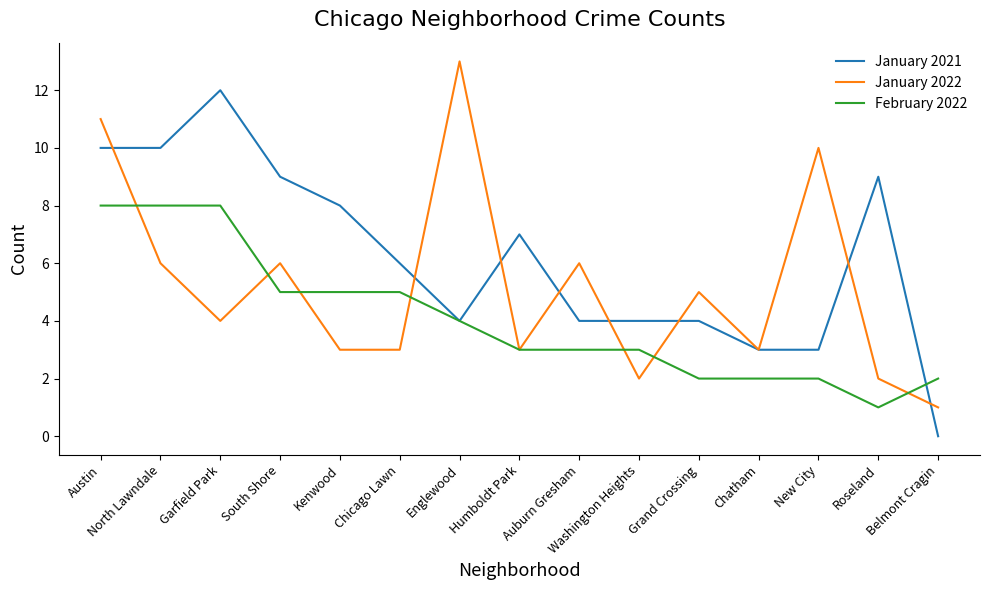

What is the total value across all series at Belmont Cragin?

3